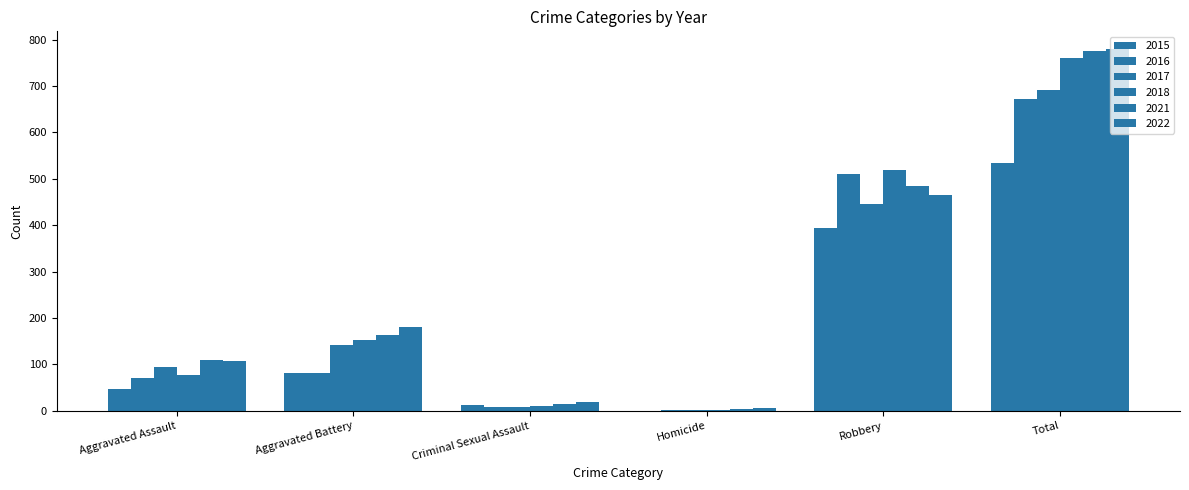

At how many categories does at least one series exceed 503?

2